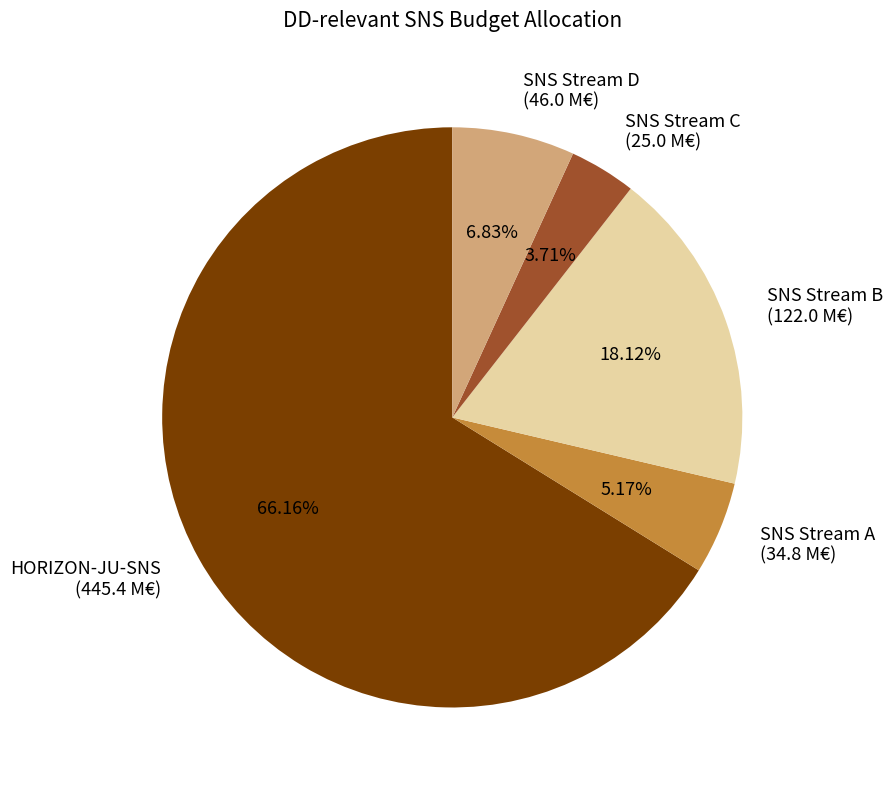

Which slice represents more than half of the pie?

HORIZON-JU-SNS